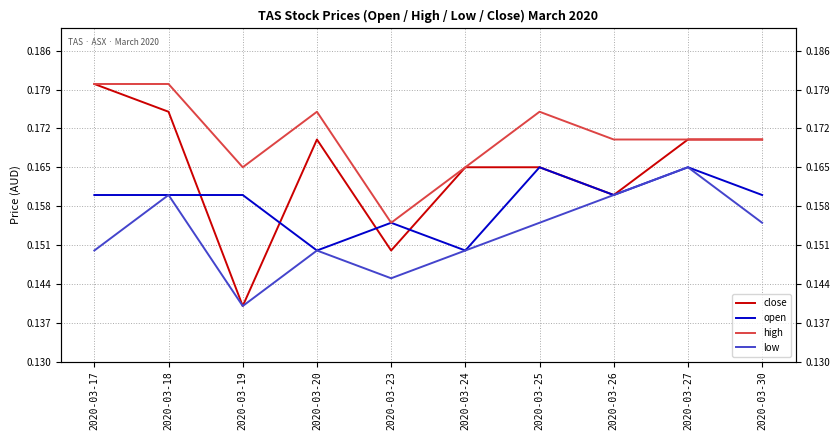

At which label does open reach its peak?

2020-03-25